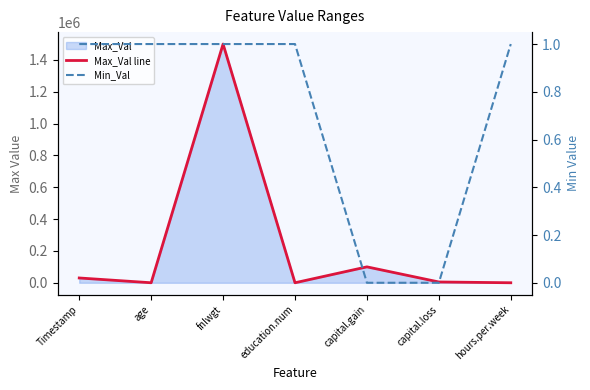

Is it true that Max_Val line equals 100000 at capital.gain?

True